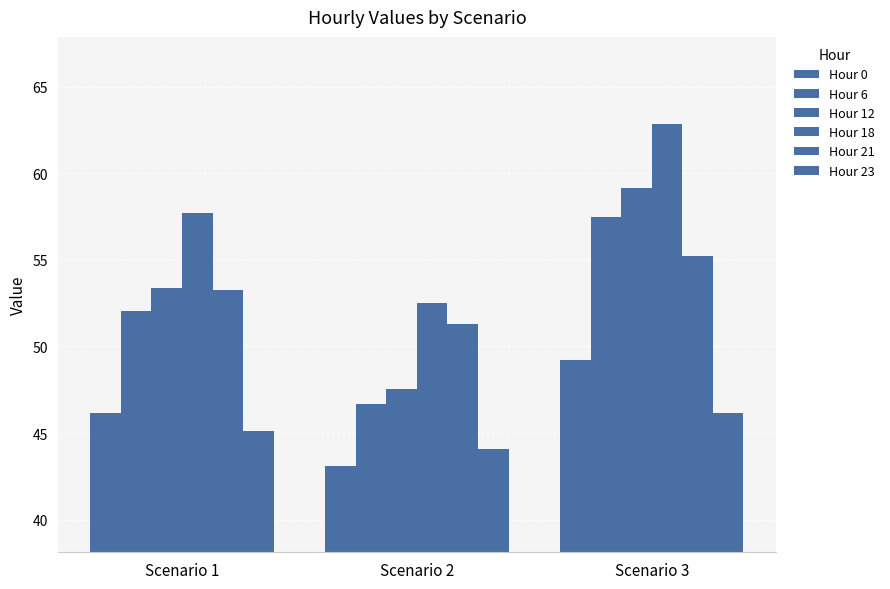

The Hour 0 series shows 49.2 at Scenario 3. True or false?

True